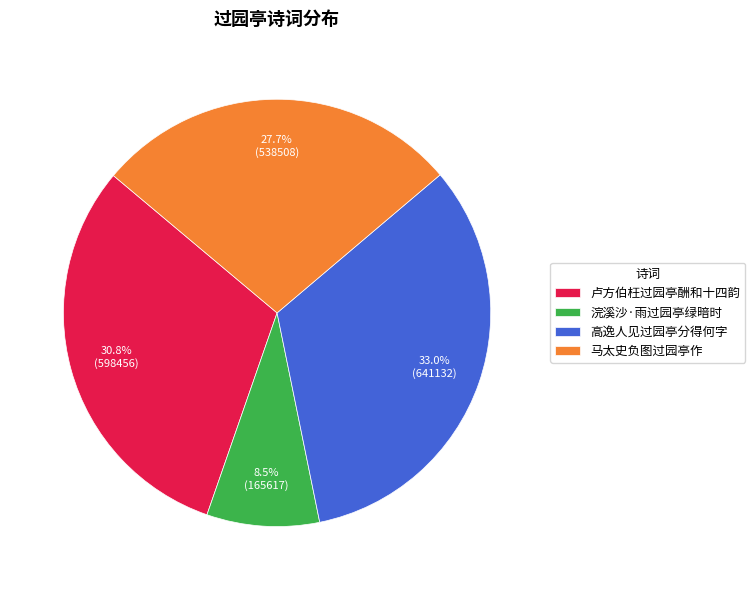

What is the largest slice in the pie chart?

高逸人见过园亭分得何字